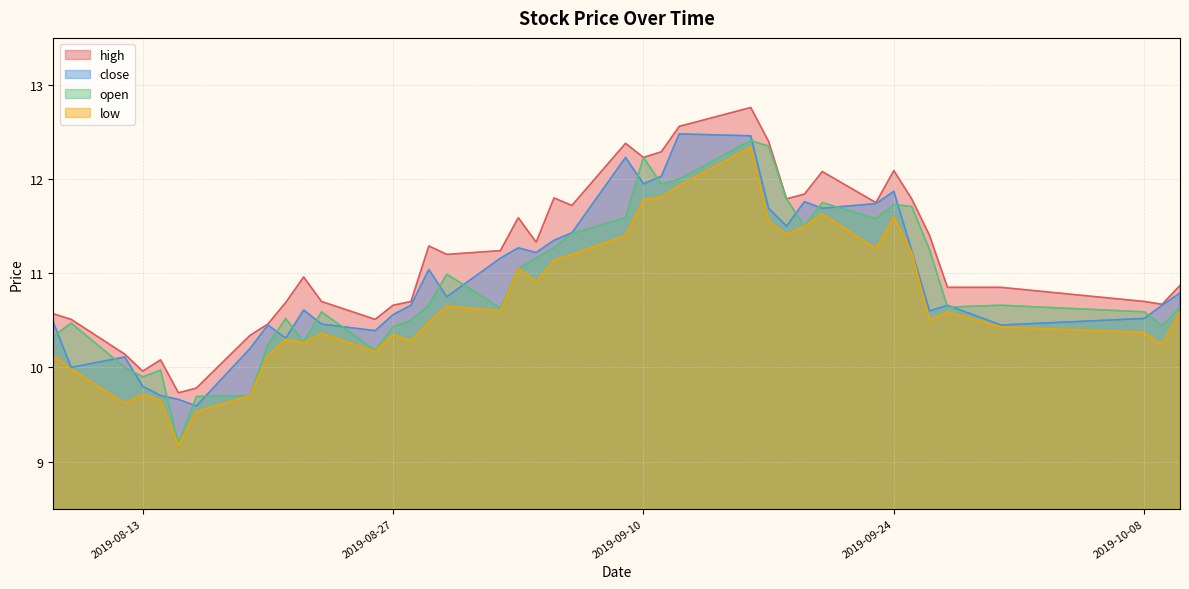

The high series shows 17.5 at 2019-09-17. True or false?

False